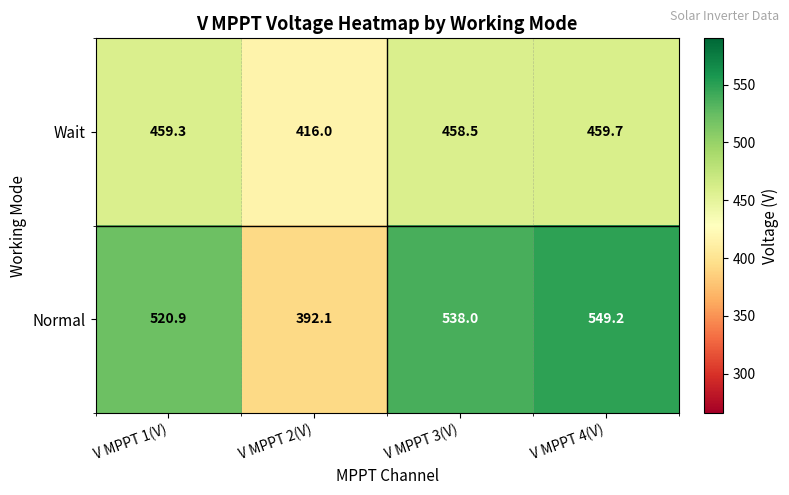

Which series changed the most between V MPPT 3(V) and V MPPT 4(V)?

Normal